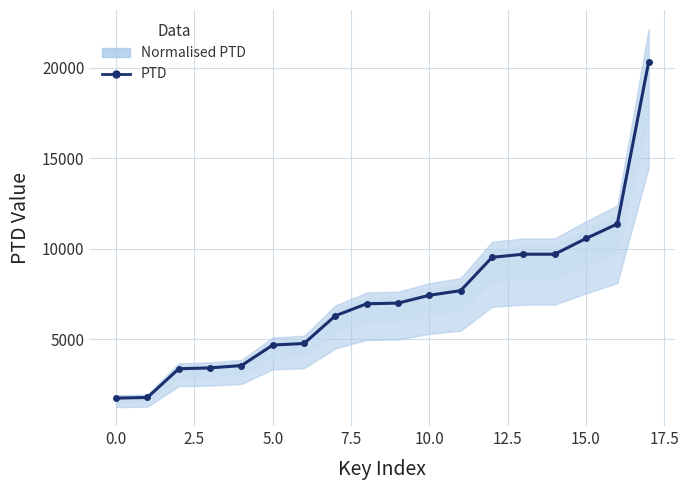

What is the greatest value displayed?

20326.7